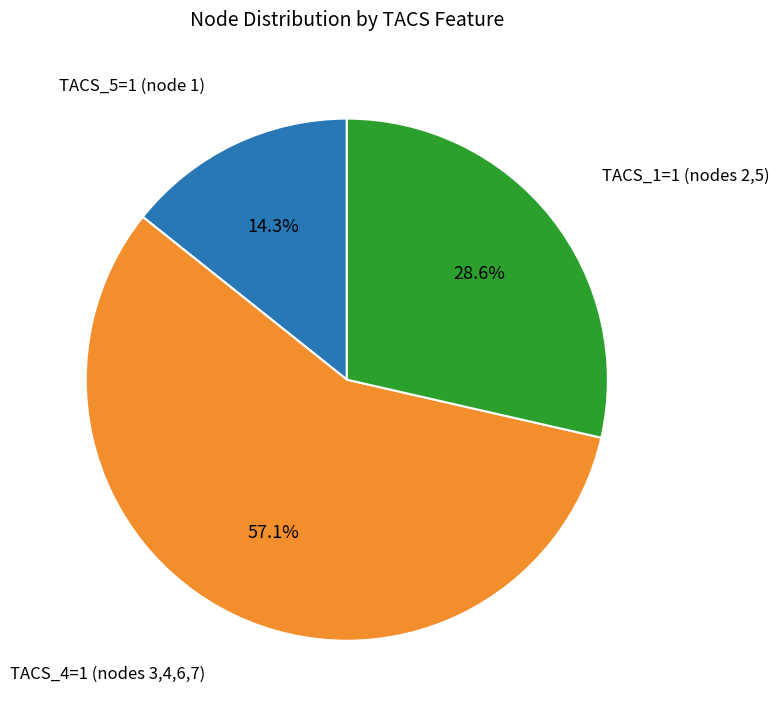

What is the largest slice in the pie chart?

TACS_4=1 (nodes 3,4,6,7)